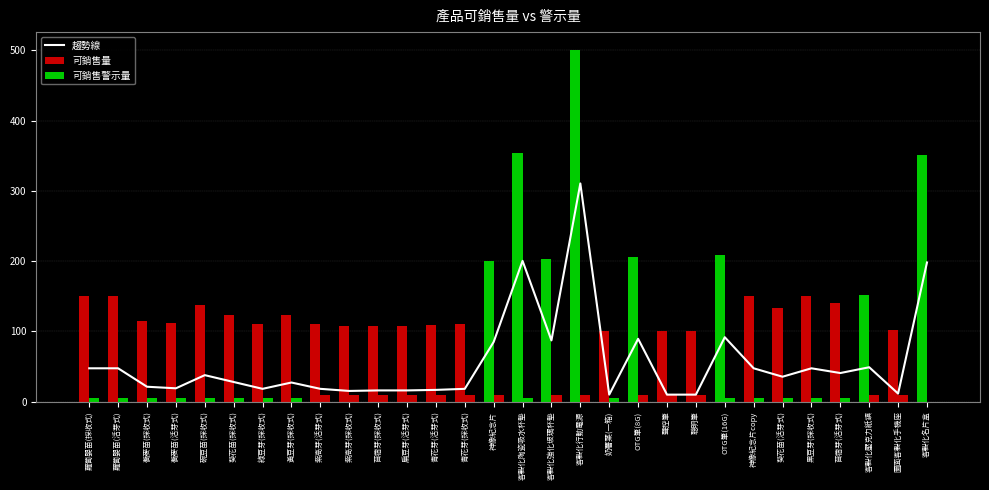

Reading left to right, extract all data points from this chart.

趨勢線: 蘿蔔嬰苗(採收式)=47.5	蘿蔔嬰苗(活芽式)=47.5	蕎麥苗(採收式)=21.2	蕎麥苗(活芽式)=19.0	碗豆苗(採收式)=37.7	葵花苗(採收式)=28.0	綠豆芽(採收式)=18.2	黃豆芽(採收式)=27.2	紫高芽(活芽式)=18.2	紫高芽(採收式)=15.2	苜蓿芽(採收式)=16.0	扁豆芽(活芽式)=16.0	青花芽(活芽式)=16.7	青花芽(採收式)=18.2	神像紀念片=85.0	客製化陶瓷吸水杯墊=200.4	客製化強化玻璃杯墊=87.2	客製化行動電源=310.6	奶薯葉(一箱)=10.0	OTG筆(8G)=89.5	聲控筆=10.0	聰明筆=10.0	OTG筆(16G)=91.7	神像紀念片copy=47.5	葵花苗(活芽式)=35.5	黑豆芽(採收式)=47.5	苜蓿芽(活芽式)=40.7	客製化壓克力紙鎮=49.0	圖面客製化手機座=11.5	客製化名片盒=198.2
可銷售量: 蘿蔔嬰苗(採收式)=150.0	蘿蔔嬰苗(活芽式)=150.0	蕎麥苗(採收式)=115.0	蕎麥苗(活芽式)=112.0	碗豆苗(採收式)=137.0	葵花苗(採收式)=124.0	綠豆芽(採收式)=111.0	黃豆芽(採收式)=123.0	紫高芽(活芽式)=111.0	紫高芽(採收式)=107.0	苜蓿芽(採收式)=108.0	扁豆芽(活芽式)=108.0	青花芽(活芽式)=109.0	青花芽(採收式)=111.0	神像紀念片=200.0	客製化陶瓷吸水杯墊=354.0	客製化強化玻璃杯墊=203.0	客製化行動電源=501.0	奶薯葉(一箱)=100.0	OTG筆(8G)=206.0	聲控筆=100.0	聰明筆=100.0	OTG筆(16G)=209.0	神像紀念片copy=150.0	葵花苗(活芽式)=134.0	黑豆芽(採收式)=150.0	苜蓿芽(活芽式)=141.0	客製化壓克力紙鎮=152.0	圖面客製化手機座=102.0	客製化名片盒=351.0
可銷售警示量: 蘿蔔嬰苗(採收式)=5.0	蘿蔔嬰苗(活芽式)=5.0	蕎麥苗(採收式)=5.0	蕎麥苗(活芽式)=5.0	碗豆苗(採收式)=5.0	葵花苗(採收式)=5.0	綠豆芽(採收式)=5.0	黃豆芽(採收式)=5.0	紫高芽(活芽式)=10.0	紫高芽(採收式)=10.0	苜蓿芽(採收式)=10.0	扁豆芽(活芽式)=10.0	青花芽(活芽式)=10.0	青花芽(採收式)=10.0	神像紀念片=10.0	客製化陶瓷吸水杯墊=5.0	客製化強化玻璃杯墊=10.0	客製化行動電源=10.0	奶薯葉(一箱)=5.0	OTG筆(8G)=10.0	聲控筆=10.0	聰明筆=10.0	OTG筆(16G)=5.0	神像紀念片copy=5.0	葵花苗(活芽式)=5.0	黑豆芽(採收式)=5.0	苜蓿芽(活芽式)=5.0	客製化壓克力紙鎮=10.0	圖面客製化手機座=10.0	客製化名片盒=0.0